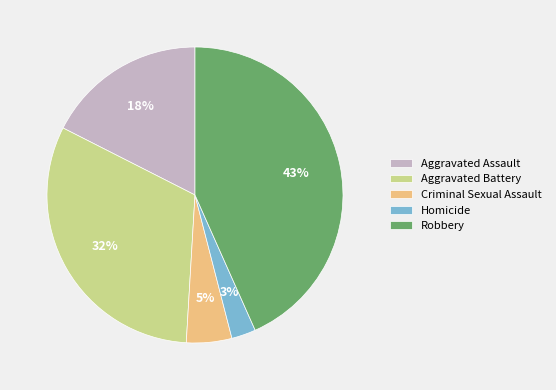

To the nearest percent, what is the difference between the Criminal Sexual Assault and Aggravated Assault slice percentages?

13%